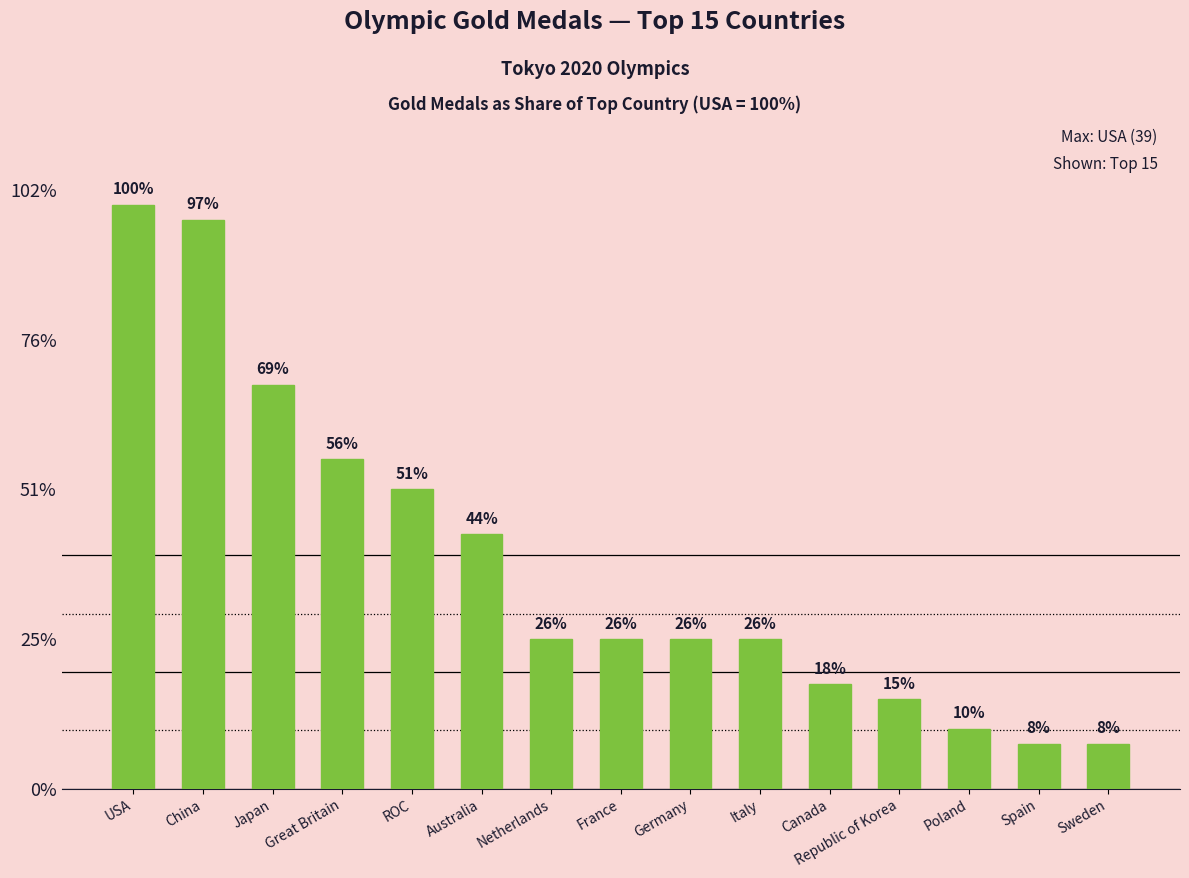

What is the label of the 6th bar from the right?

Italy